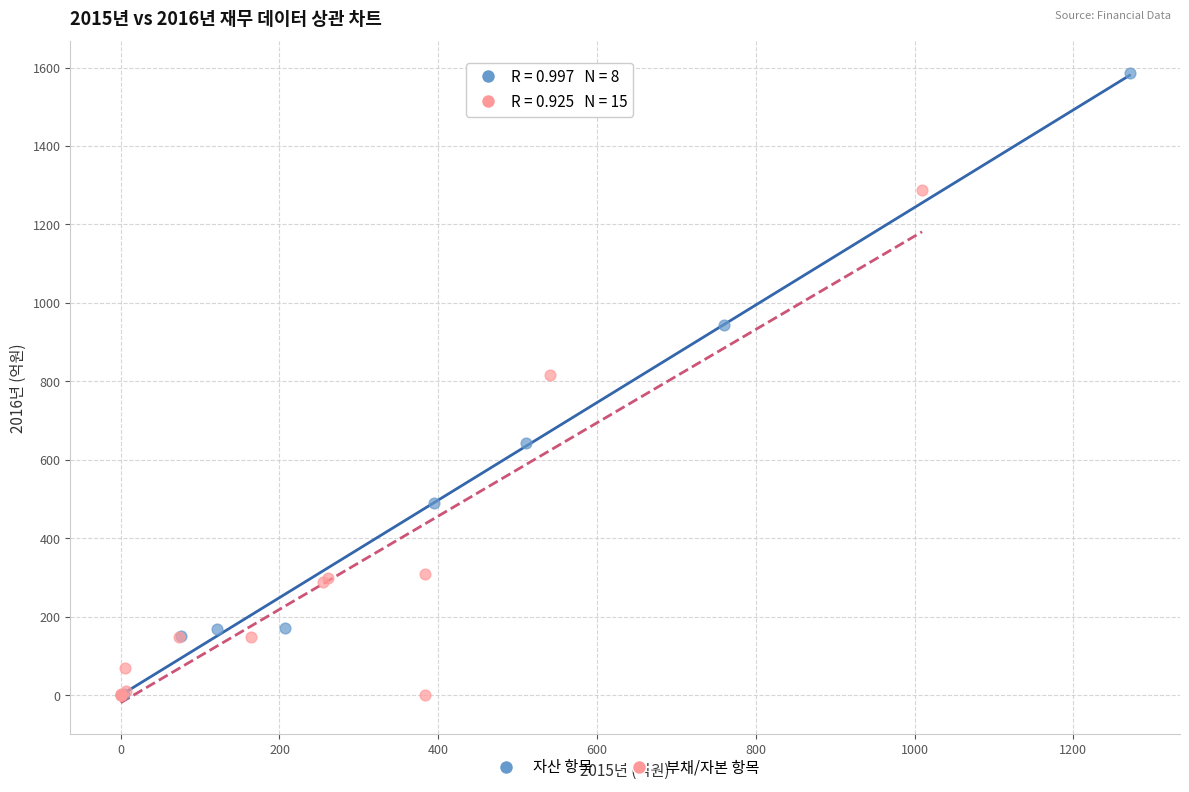

Which series has the largest Y range (max minus min)?

자산 항목